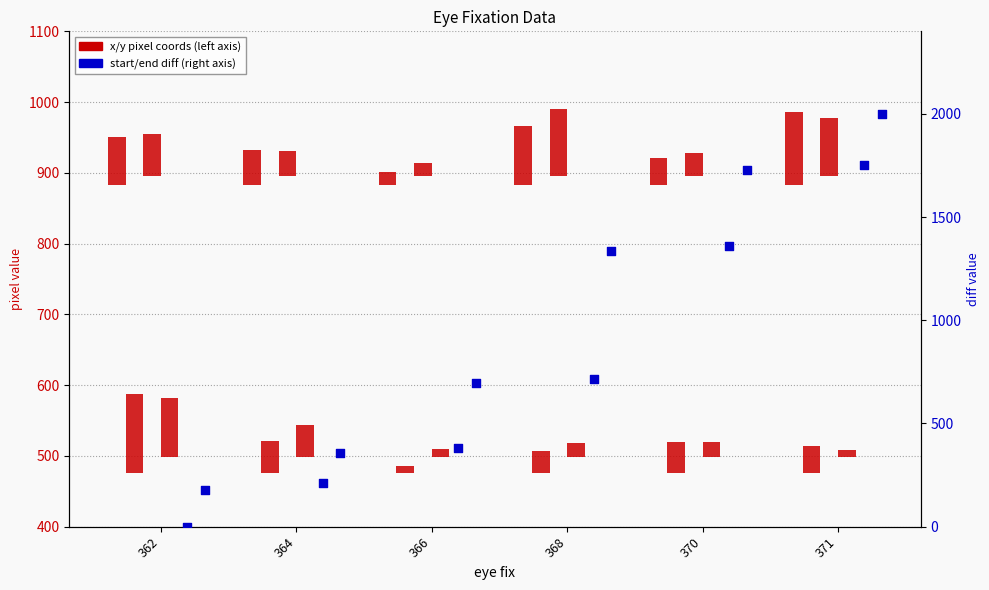

Is the value of start diff at 362 greater than the value of x start (pixels) at 366?

No